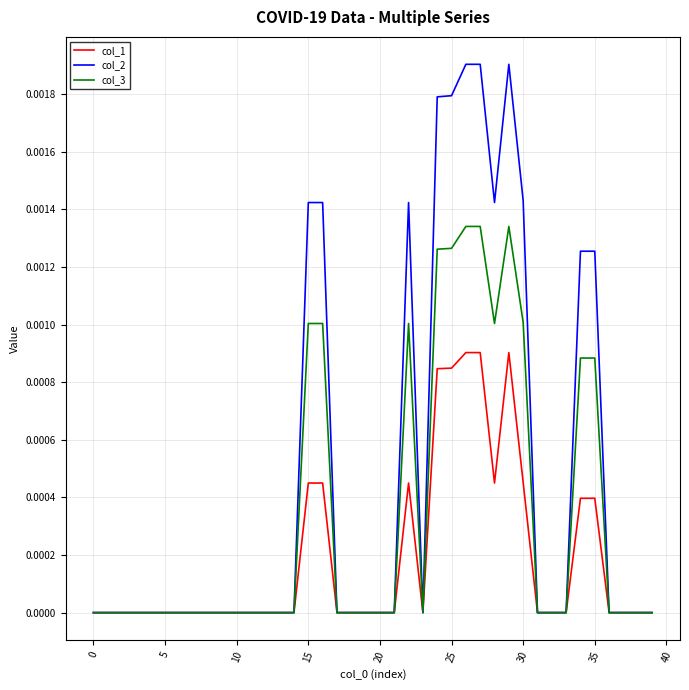

Rank the series by their average value, from lowest to highest.

col_1, col_3, col_2